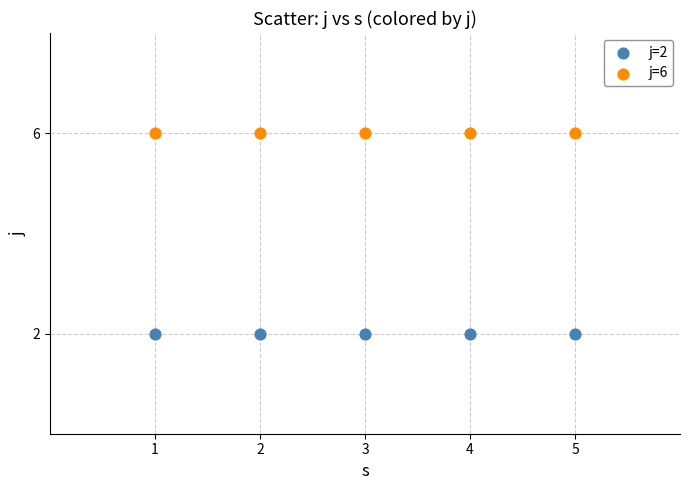

Which series reaches the minimum Y coordinate?

j=2